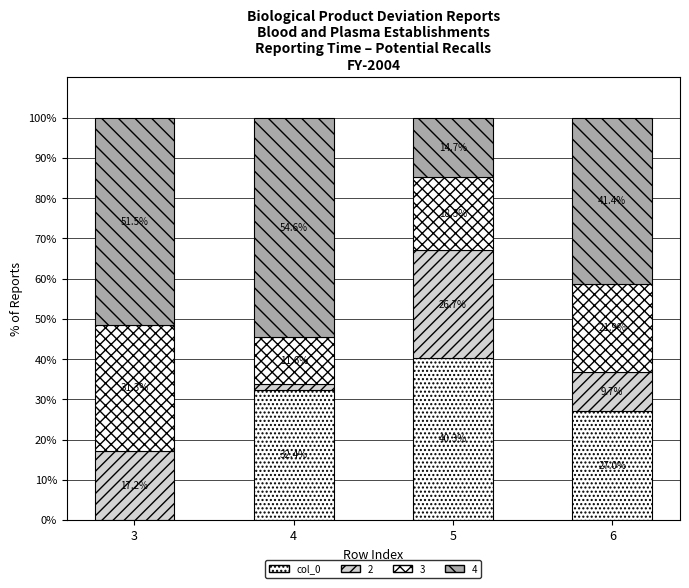

How many series are shown in this chart?

4